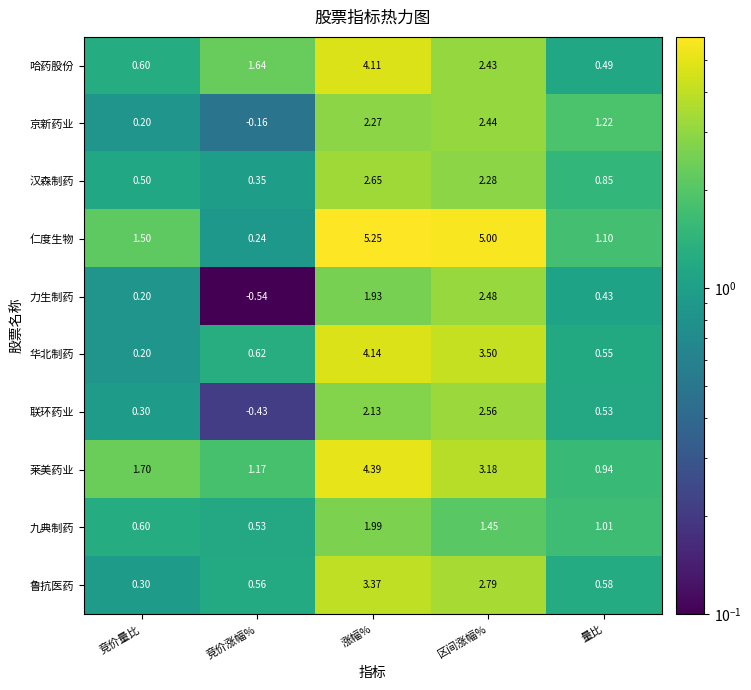

Where does the 莱美药业 series first go above 1?

竞价量比